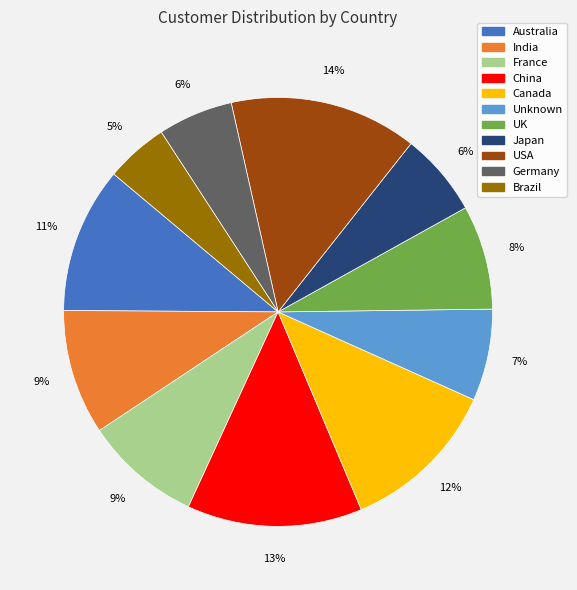

Which has a higher value, Germany or China?

China